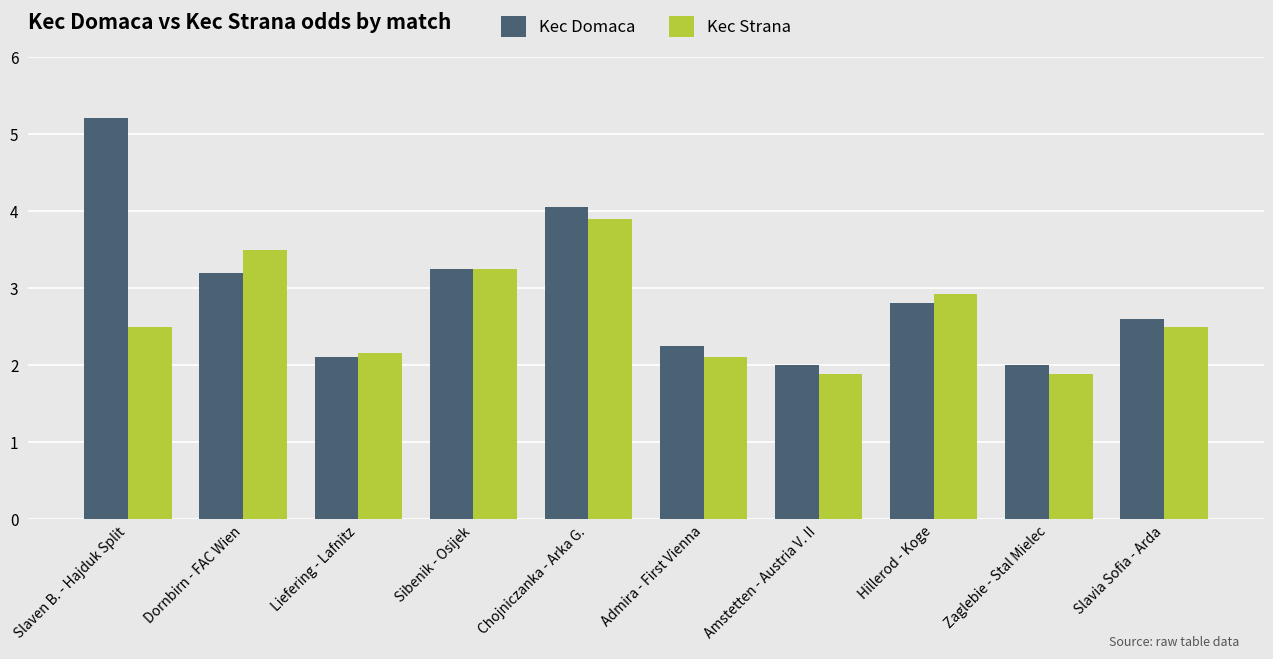

What is the label of the 10th bar from the left?

Slavia Sofia - Arda